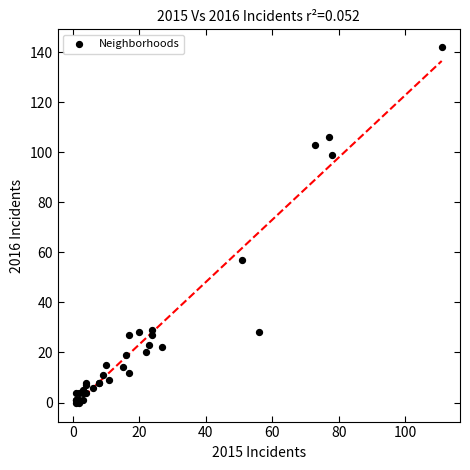

What Y value in the scatter plot is closest to 71?

57